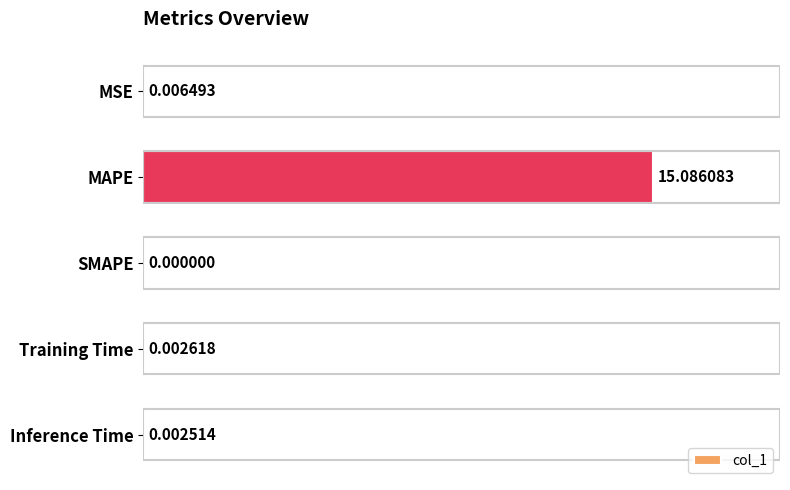

At which category does the chart reach its peak across all series?

MAPE